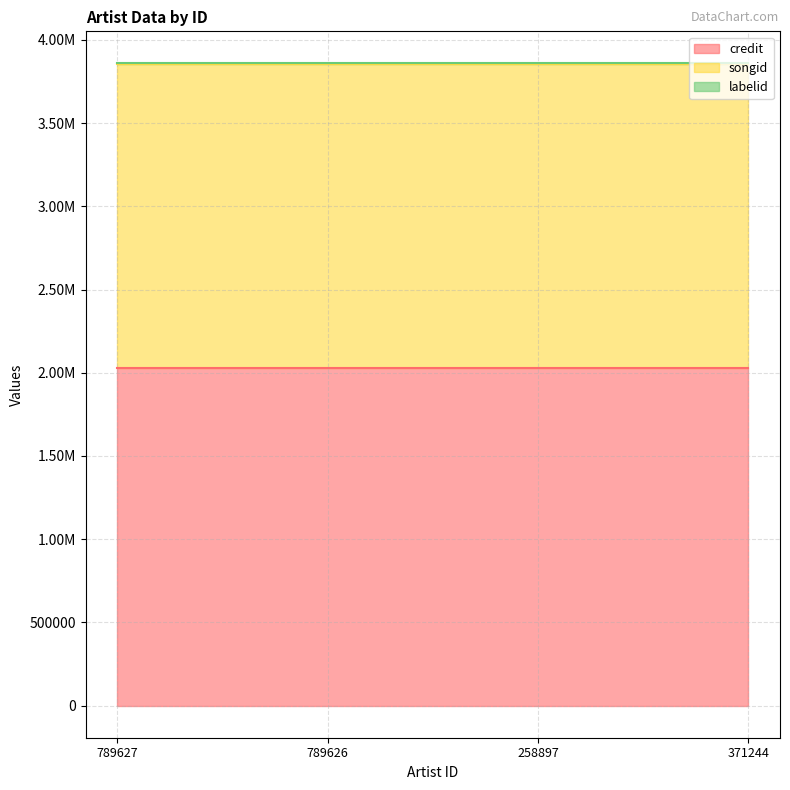

Reading left to right, what are all the values shown in this chart?

credit: 2029087	2029087	2029087	2029087
songid: 1827940	1827940	1827940	1827940
labelid: 1928	1928	1928	1928